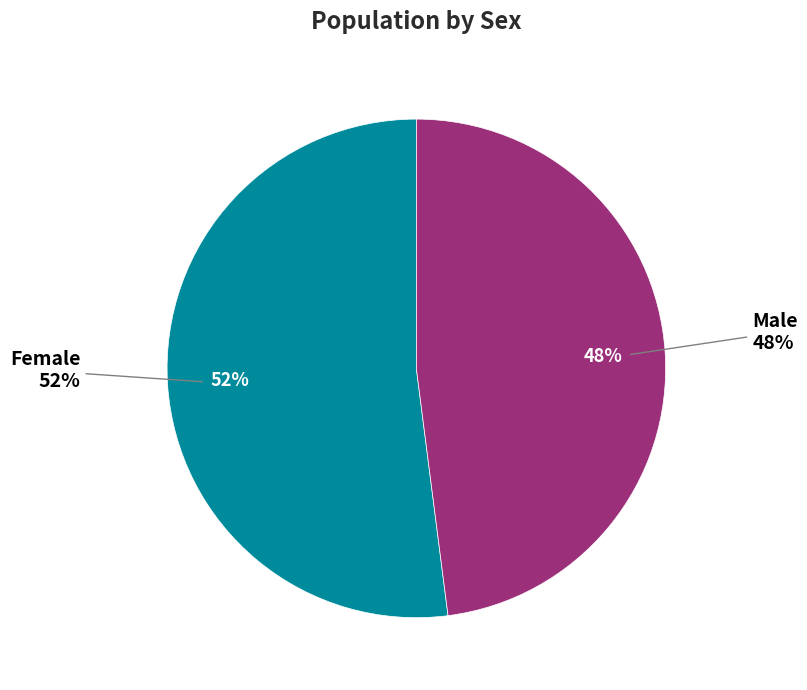

How many slices are in this pie chart?

2